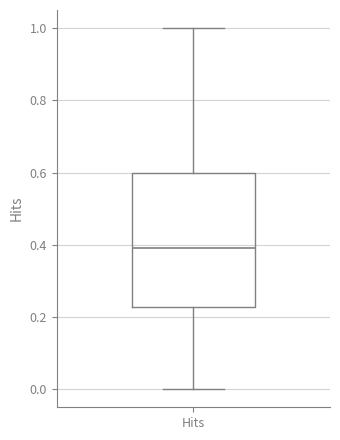

Where does the median line of the box for Hits sit on the y-axis? The values are not printed on the chart, so give them approximately, as read against the axis.

0.40